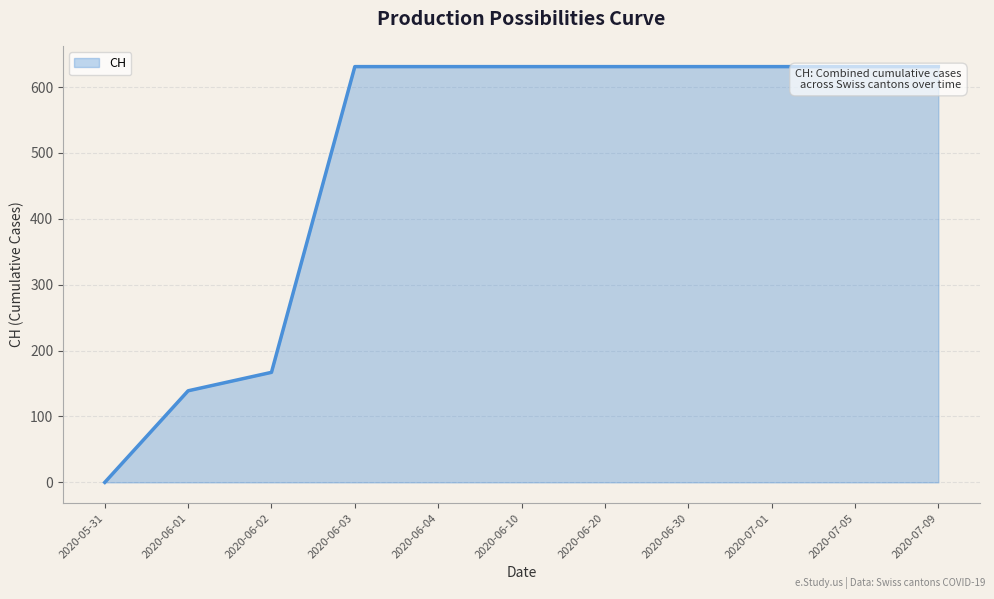

The value at 2020-06-02 is 167. True or false?

True